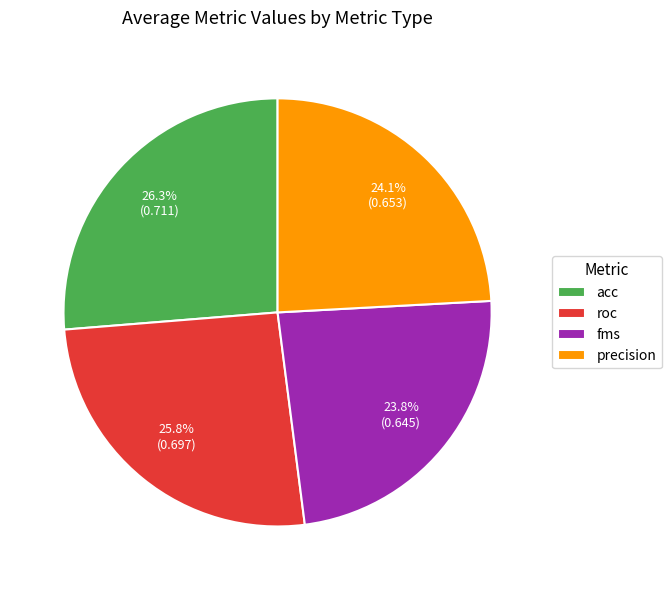

Is the sum of fms and roc greater than half?

No